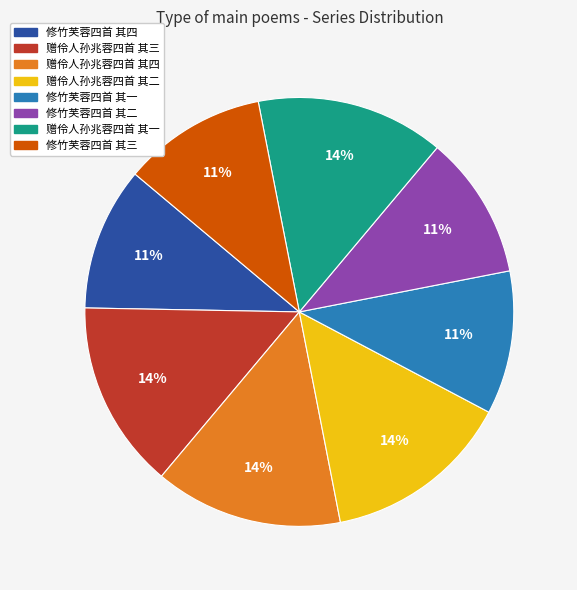

To the nearest percent, what is the combined percentage of 修竹芙蓉四首 其四 and 修竹芙蓉四首 其一?

22%